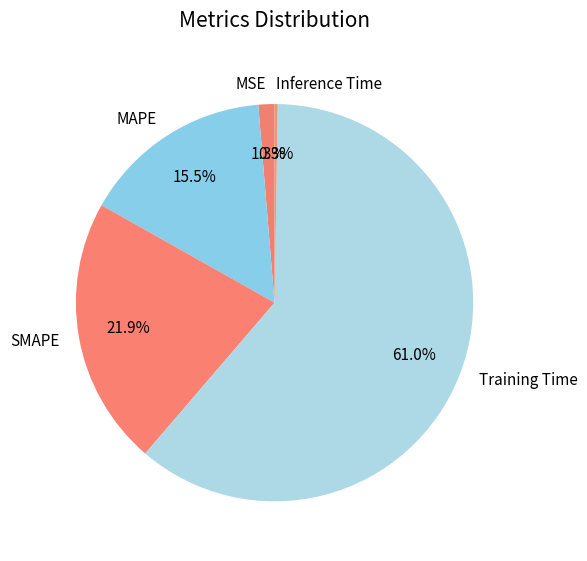

Is it true that Training Time is 71% of the pie?

False